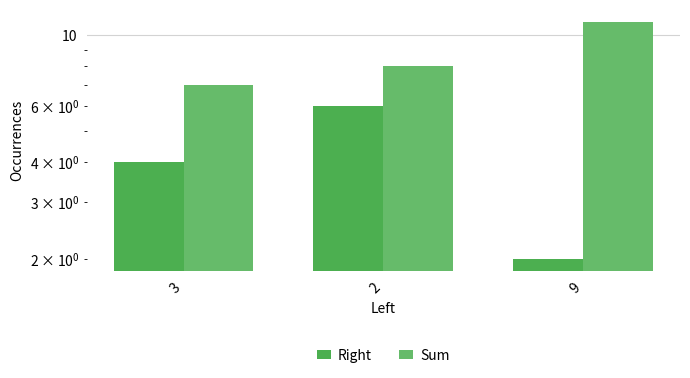

Reading left to right, transcribe all the data shown in this chart.

Right: 3=4	2=6	9=2
Sum: 3=7	2=8	9=11